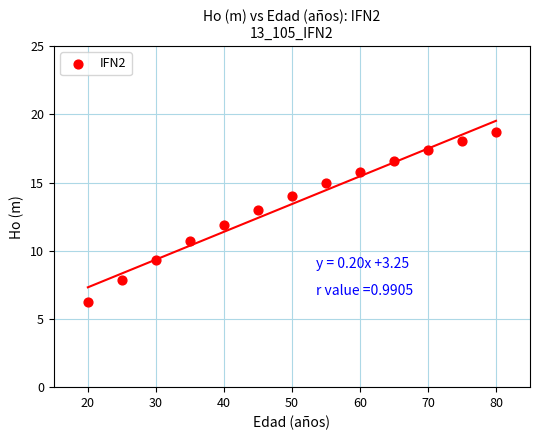

What is the range of X values (max minus min)?

60.0